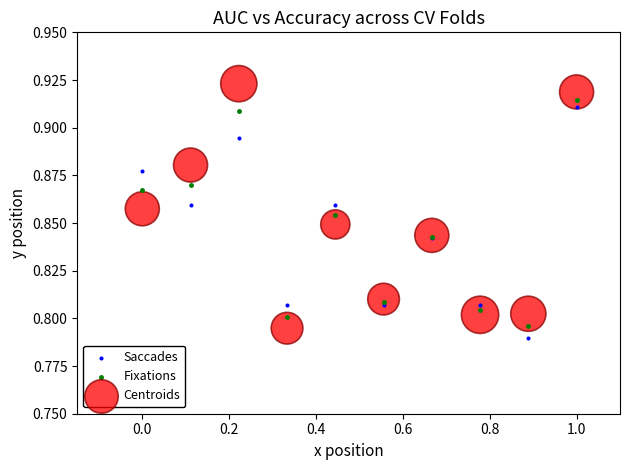

What is the X range (max minus min) for the scatter plot?

1.0